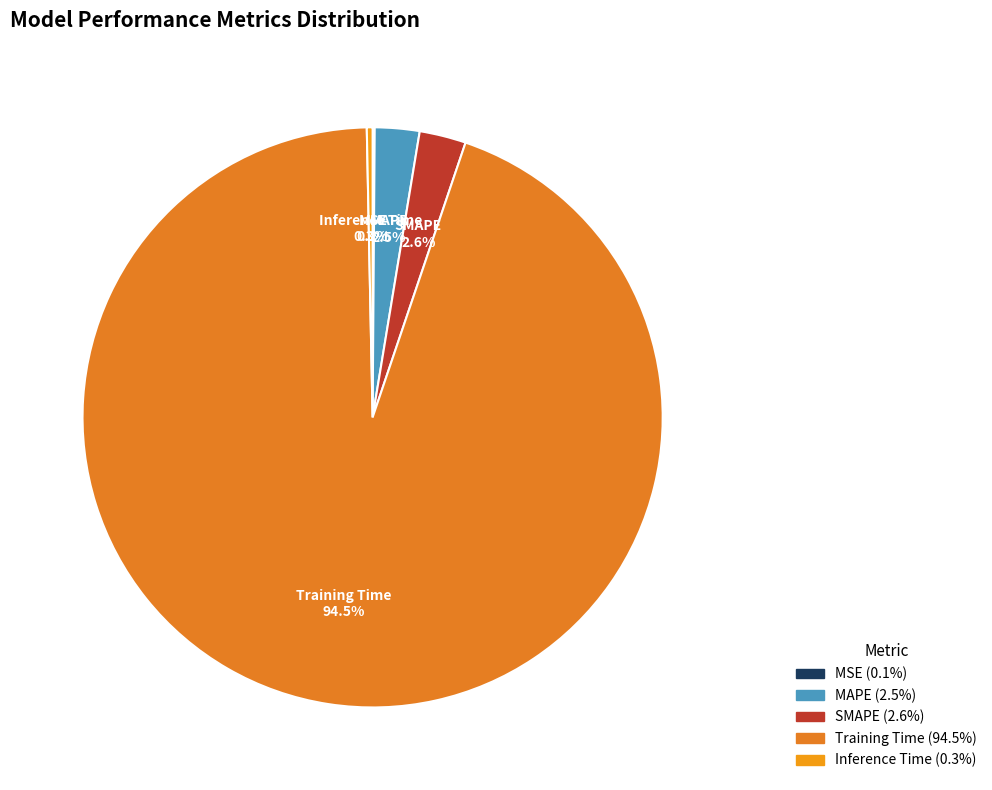

Is there a majority slice in this chart?

Yes